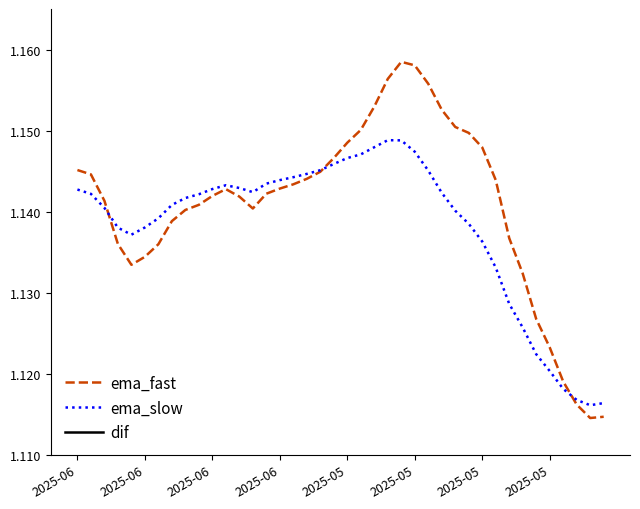

What are all the series names shown in the legend?

ema_fast, ema_slow, dif